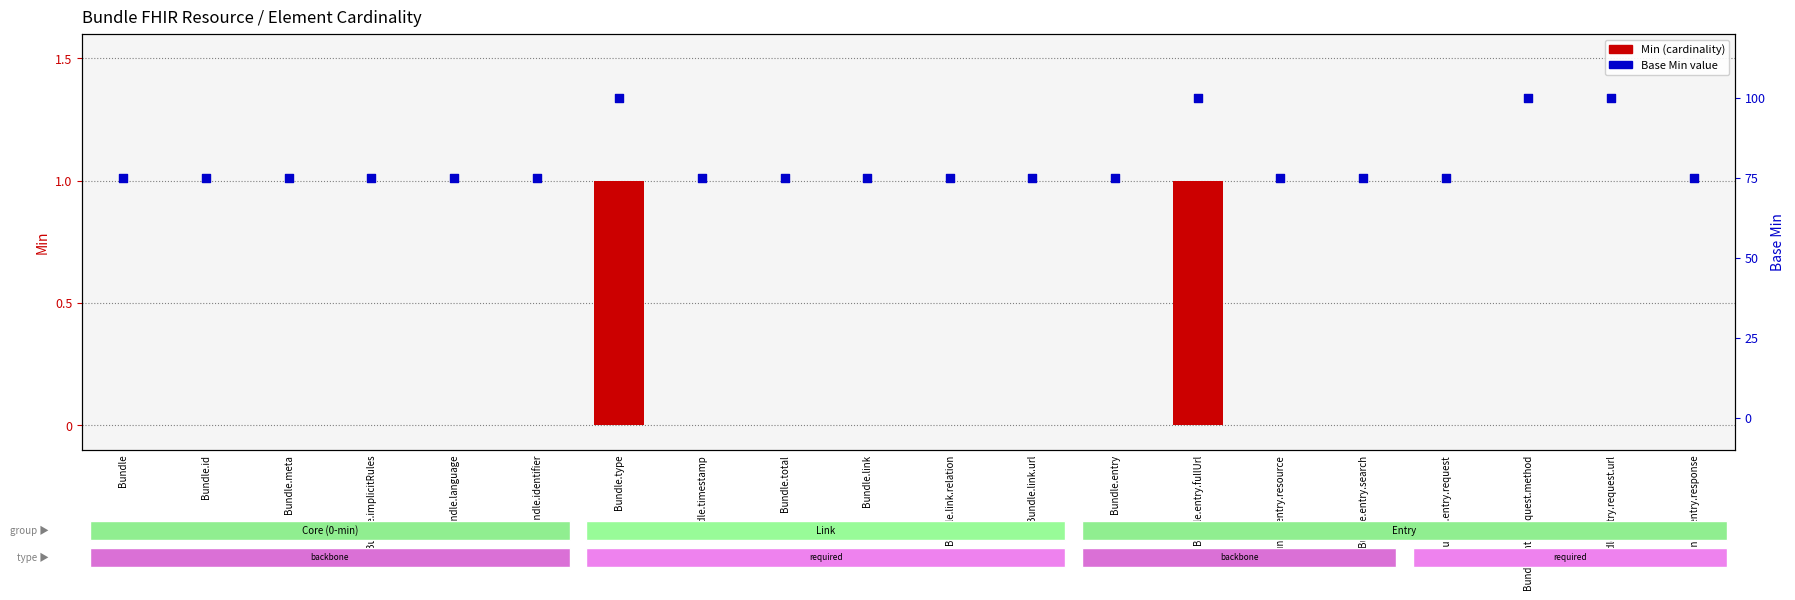

Is the value of Min (cardinality) at Bundle.meta greater than the value of Base Min (percentile) at Bundle.entry.resource?

No